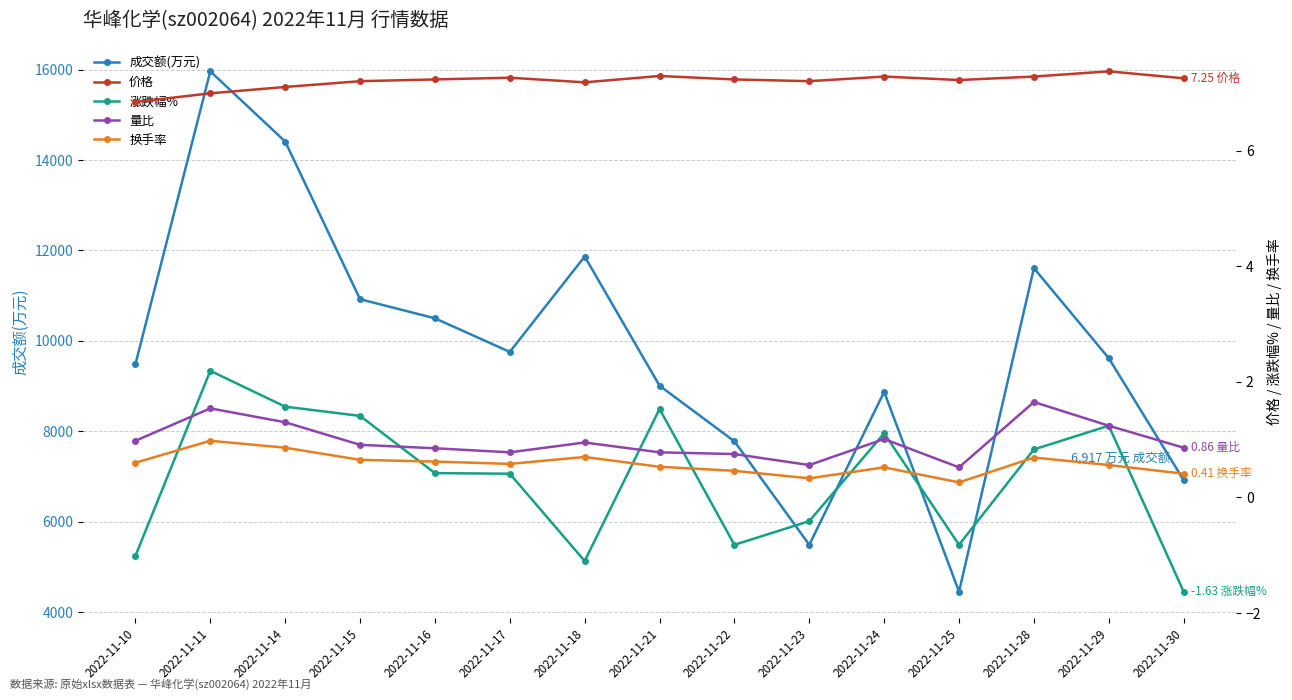

Reading left to right, list all the values displayed in this chart.

成交额(万元): 9485.0	15964.0	14411.0	10921.0	10499.0	9755.0	11866.0	9007.0	7776.0	5486.0	8871.0	4449.0	11608.0	9616.0	6917.0
价格: 6.8	7.0	7.1	7.2	7.2	7.3	7.2	7.3	7.2	7.2	7.3	7.2	7.3	7.4	7.2
涨跌幅%: -1.0	2.2	1.6	1.4	0.4	0.4	-1.1	1.5	-0.8	-0.4	1.1	-0.8	0.8	1.2	-1.6
量比: 1.0	1.5	1.3	0.9	0.8	0.8	0.9	0.8	0.8	0.6	1.0	0.5	1.6	1.2	0.9
换手率: 0.6	1.0	0.9	0.7	0.6	0.6	0.7	0.5	0.5	0.3	0.5	0.3	0.7	0.6	0.4